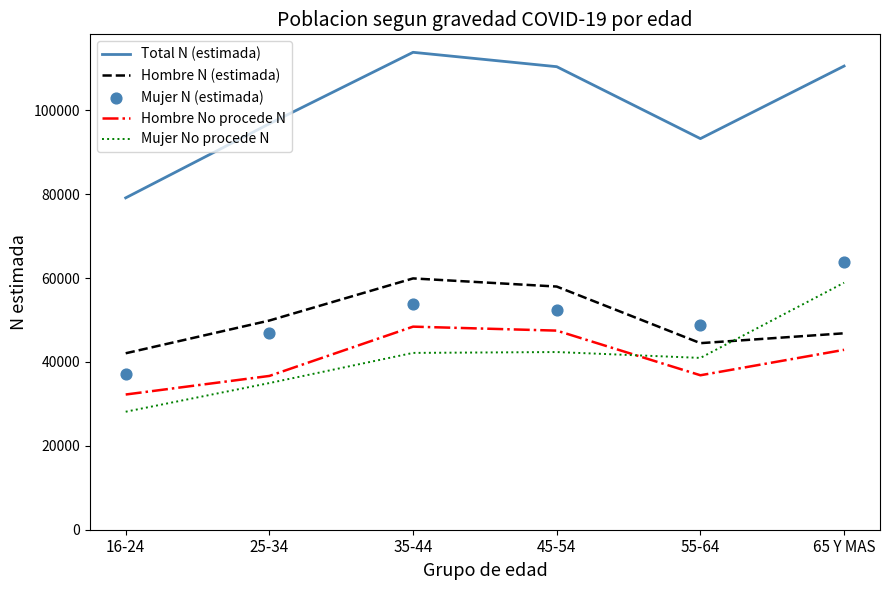

Which series has the largest Y range (max minus min)?

Total N (estimada)